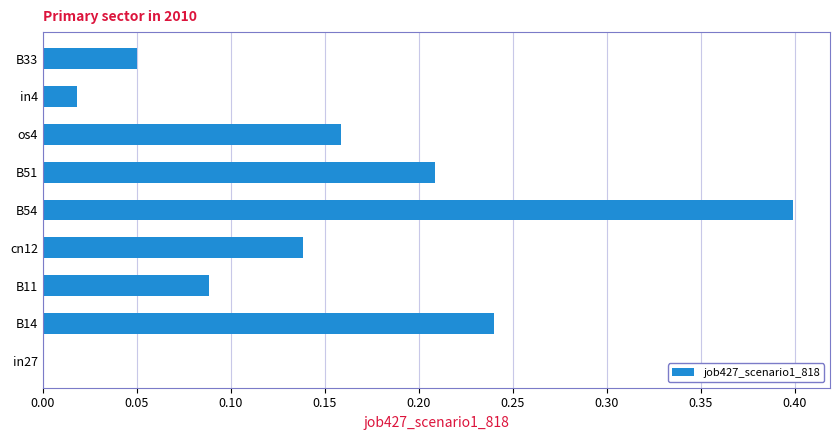

Is it true that the value at in27 is 0.0?

True